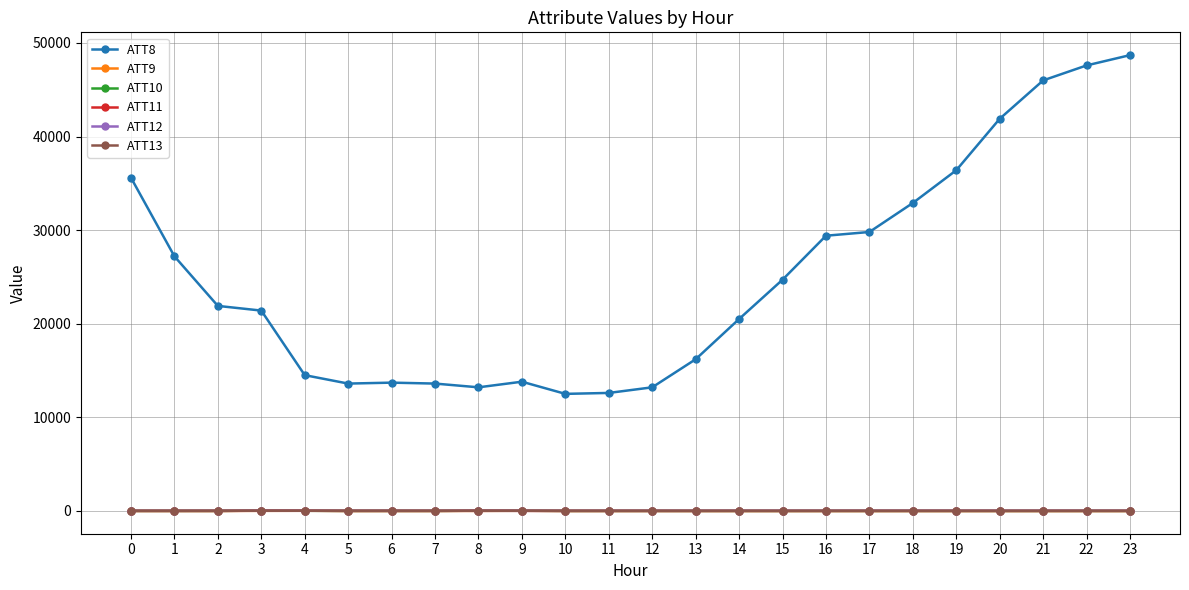

At which label does ATT8 reach its peak?

23